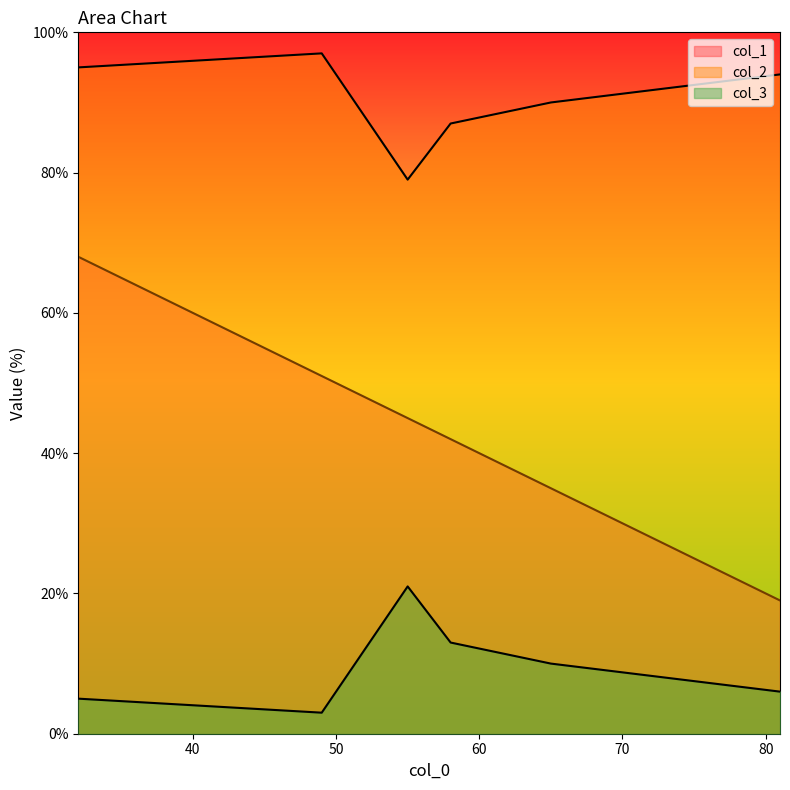

What is the label of the 5th point from the left?

65